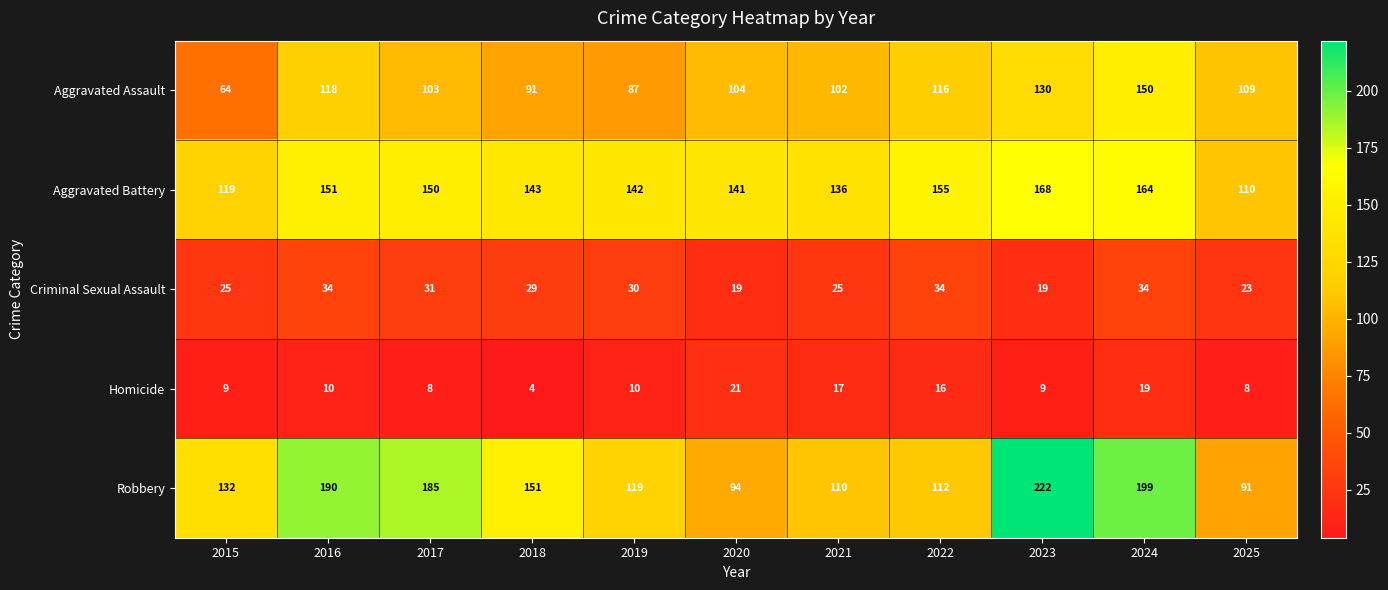

How many data points in Homicide are less than 10?

5